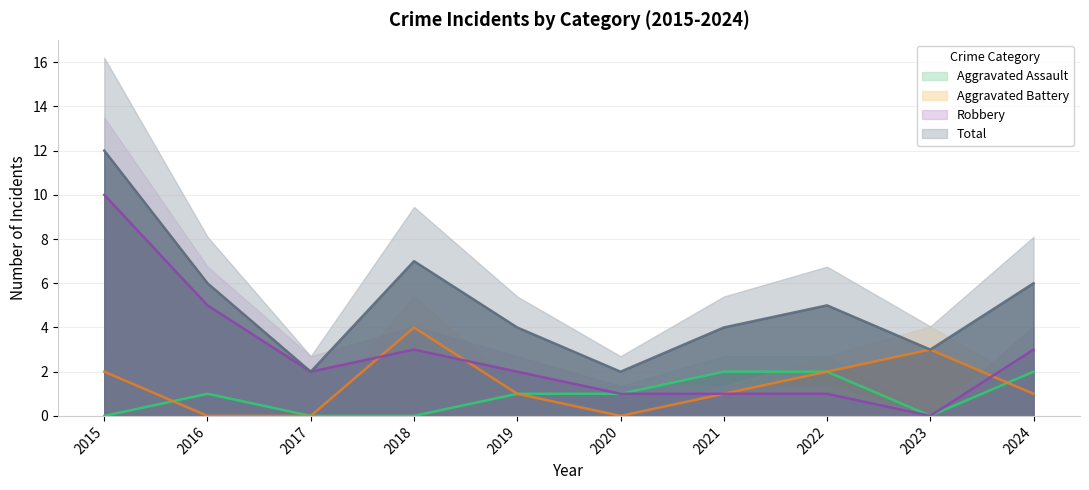

True or false: Robbery and Aggravated Battery cross at least once.

True